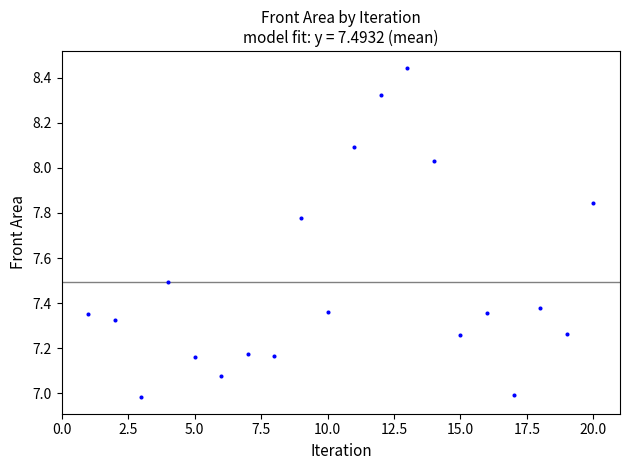

What is the range of X values (max minus min)?

19.0